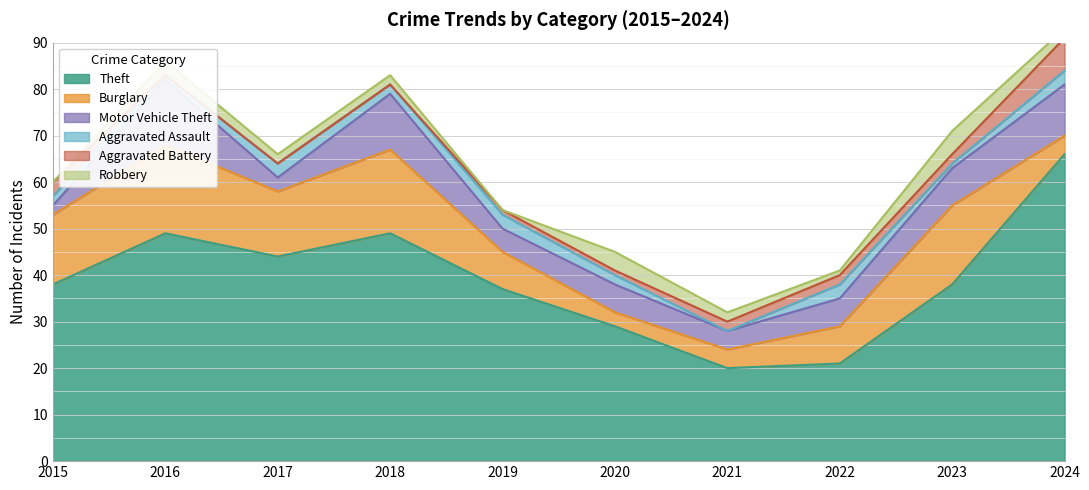

Does the chart display data point markers on the line(s)?

No